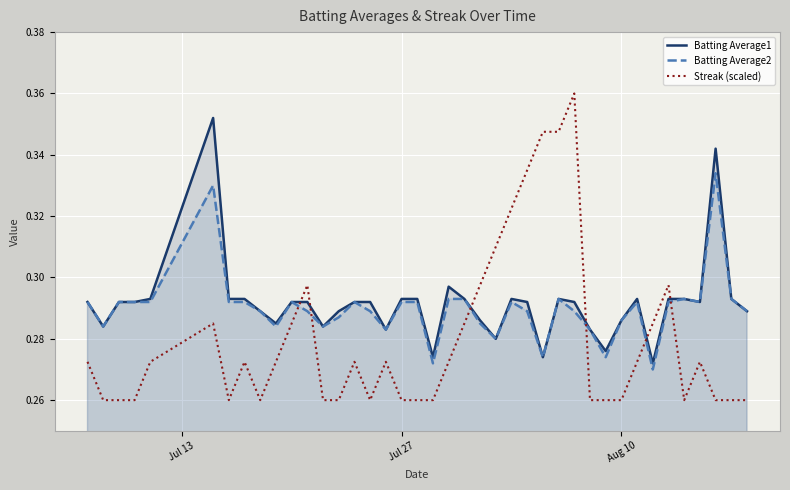

True or false: Streak (scaled) and Batting Average1 cross at least once.

True